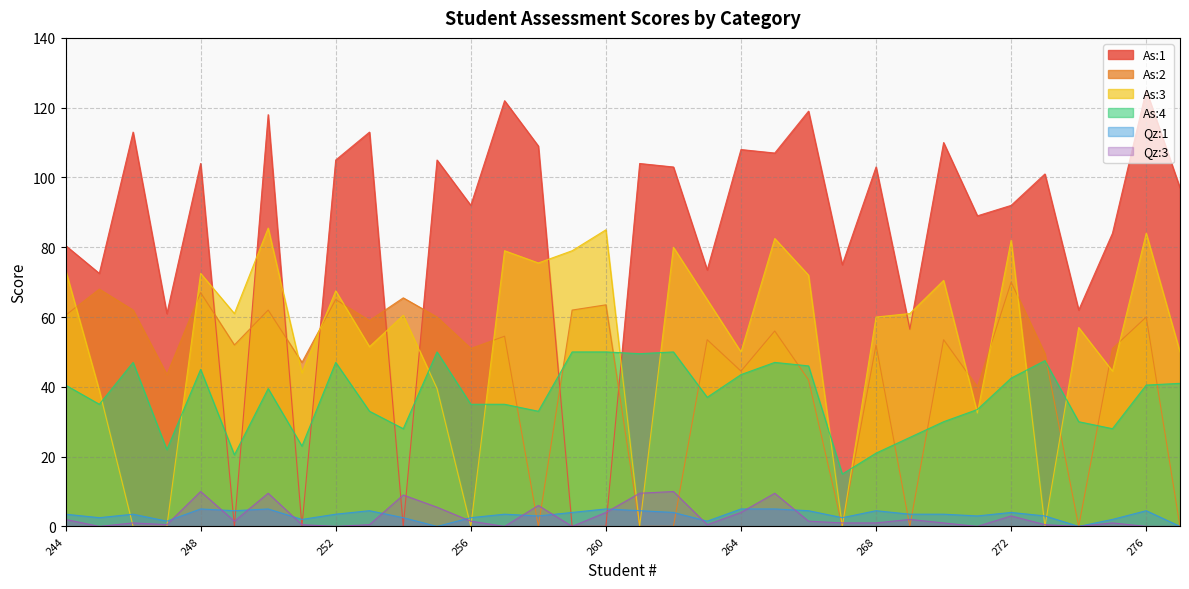

Between 248 and 270, which is larger?

270